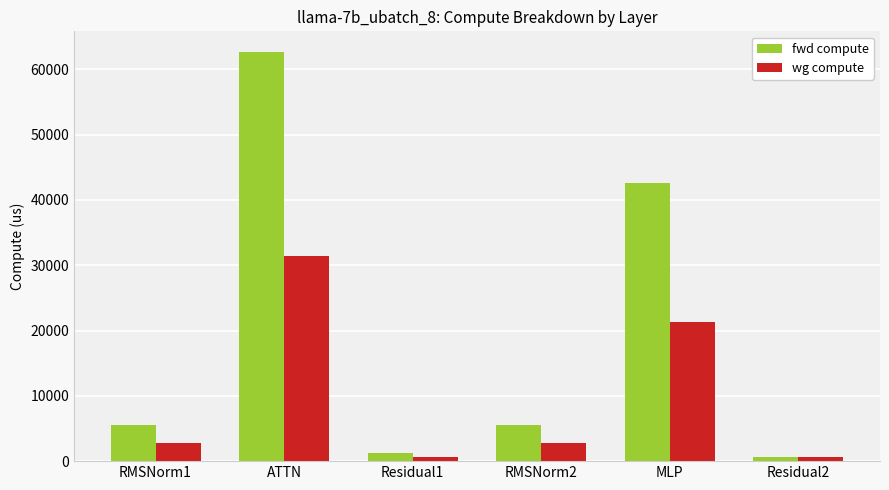

What is the sum of the fwd compute values at RMSNorm2 and MLP?

48159.6